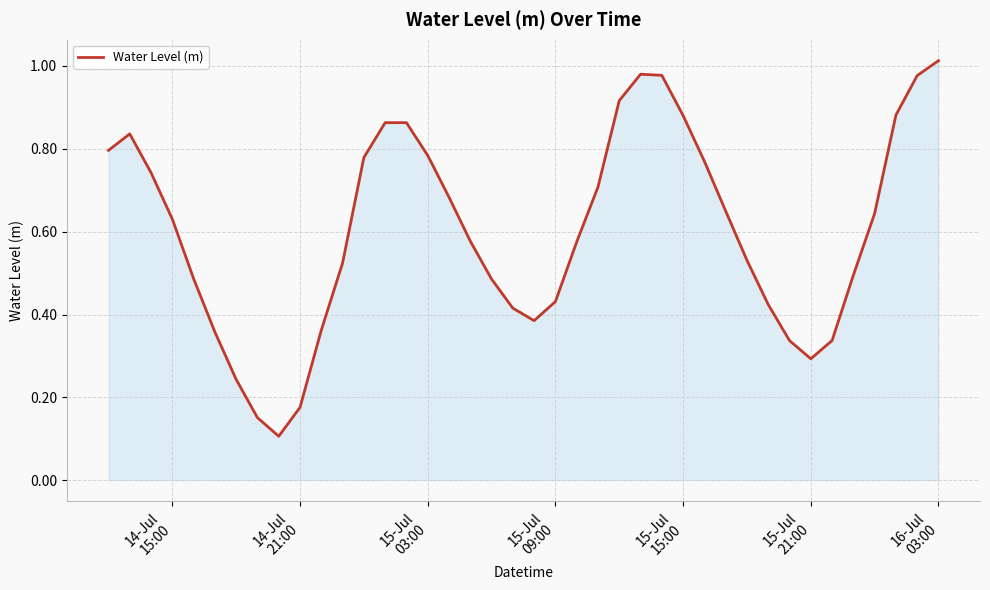

Does the chart have visible grid lines?

Yes